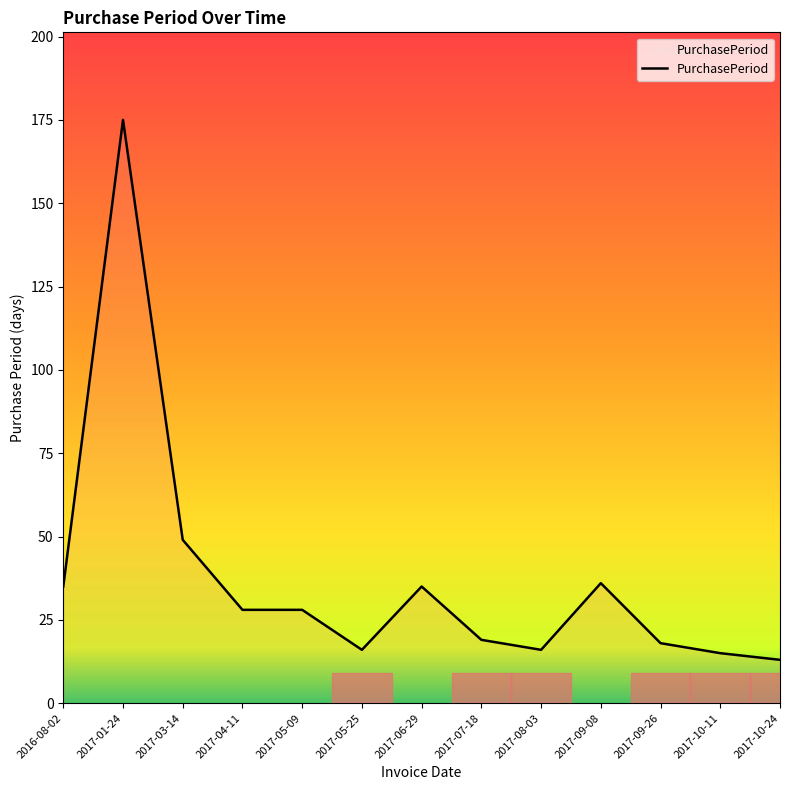

Where is the data nearest to the value 94?

2017-03-14